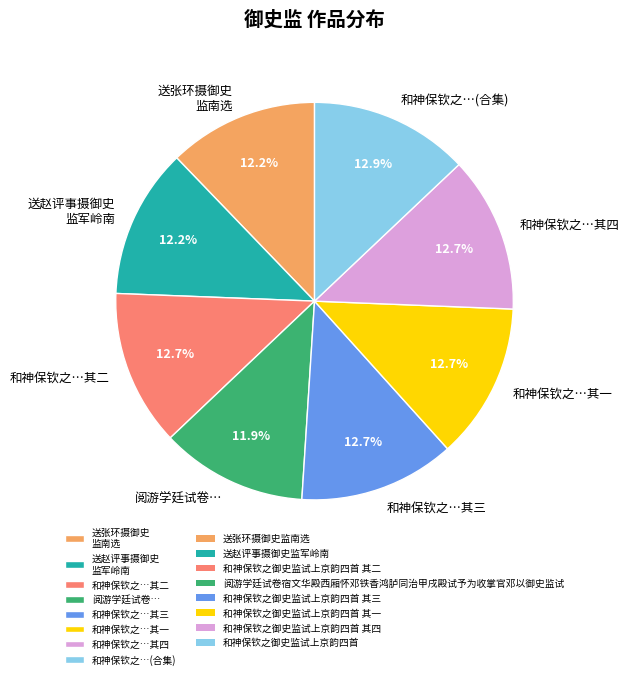

What is the total percentage of 和神保钦之…其一 and 和神保钦之…其二?

25.4%